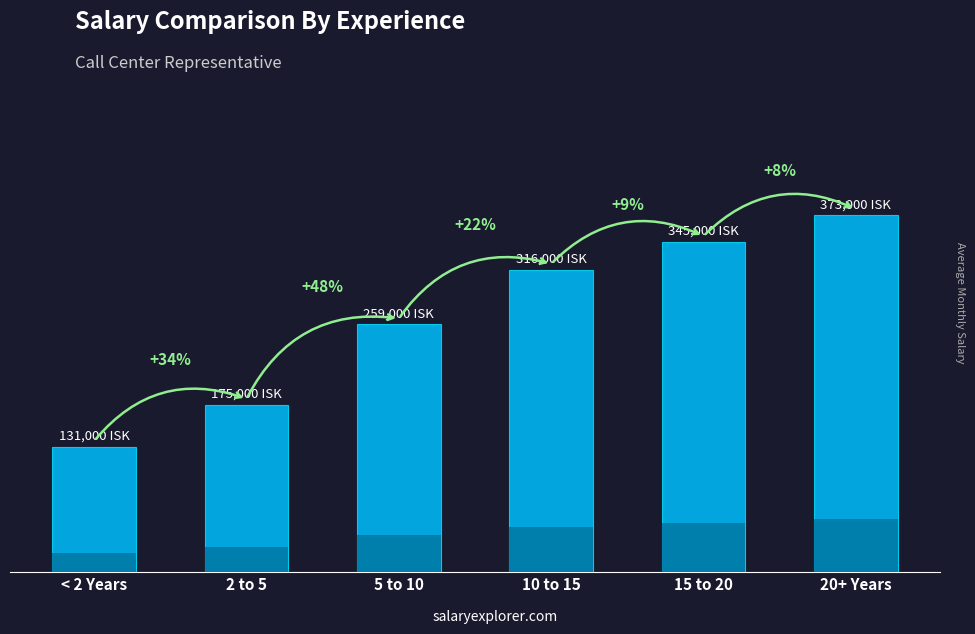

What is the difference between the second highest and minimum values?

214000